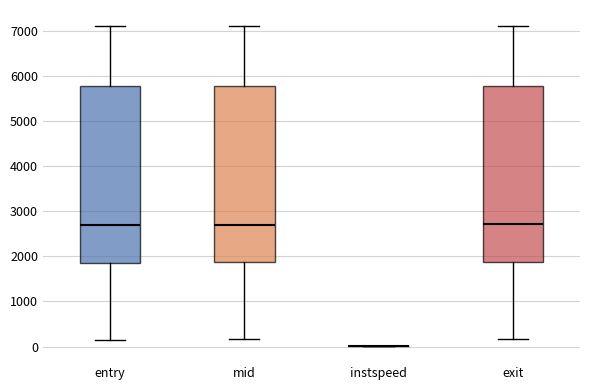

Reading left to right, read every box against the y-axis: the position of its median line, the range the box covers, and the ends of its whiskers. The values are not printed on the chart, so give them approximately, as read against the axis.

entry: median 2700, box 1900 to 5800, whiskers 200 to 7100
mid: median 2700, box 1900 to 5800, whiskers 200 to 7100
instspeed: box collapsed to a line at 0, whiskers 0 to 0
exit: median 2700, box 1900 to 5800, whiskers 200 to 7100